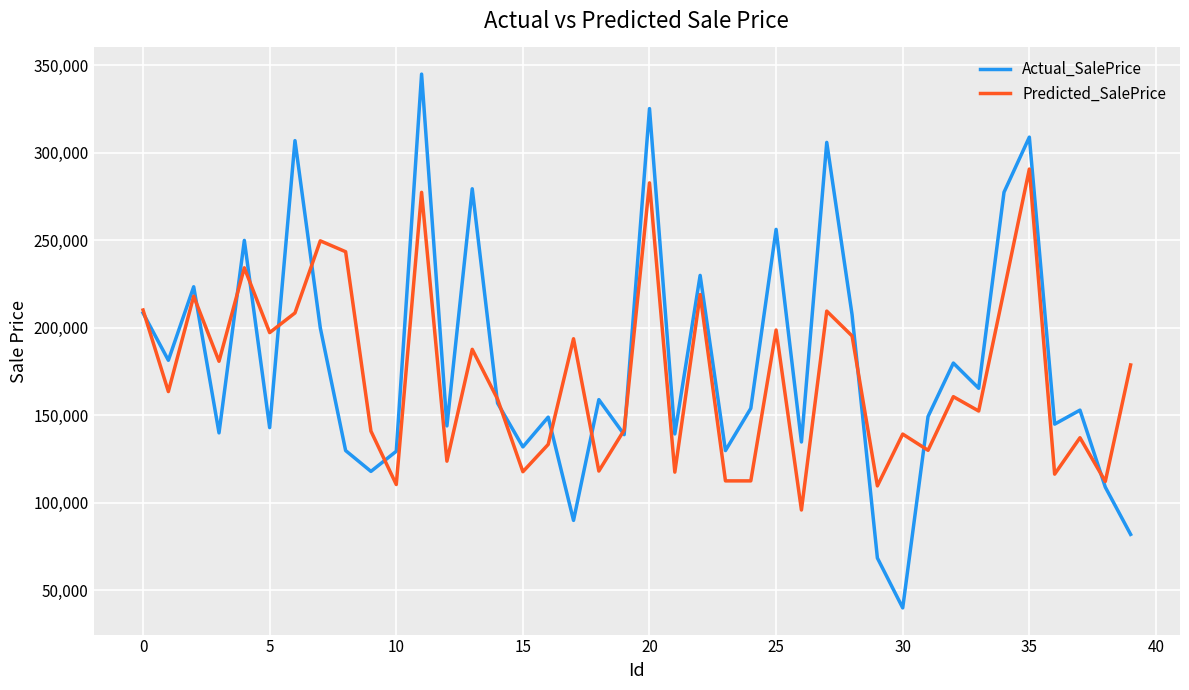

Which series has the widest spread of values?

Actual_SalePrice